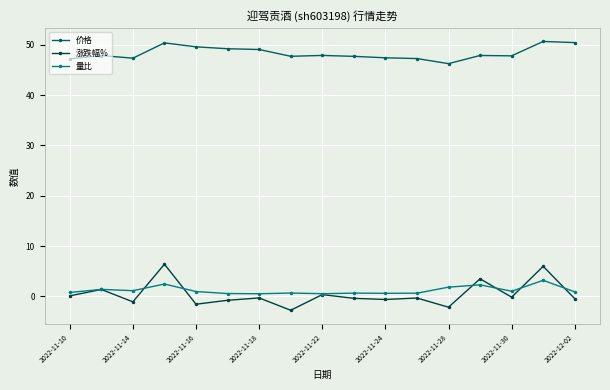

What is the highest value of the 价格 series?

50.7